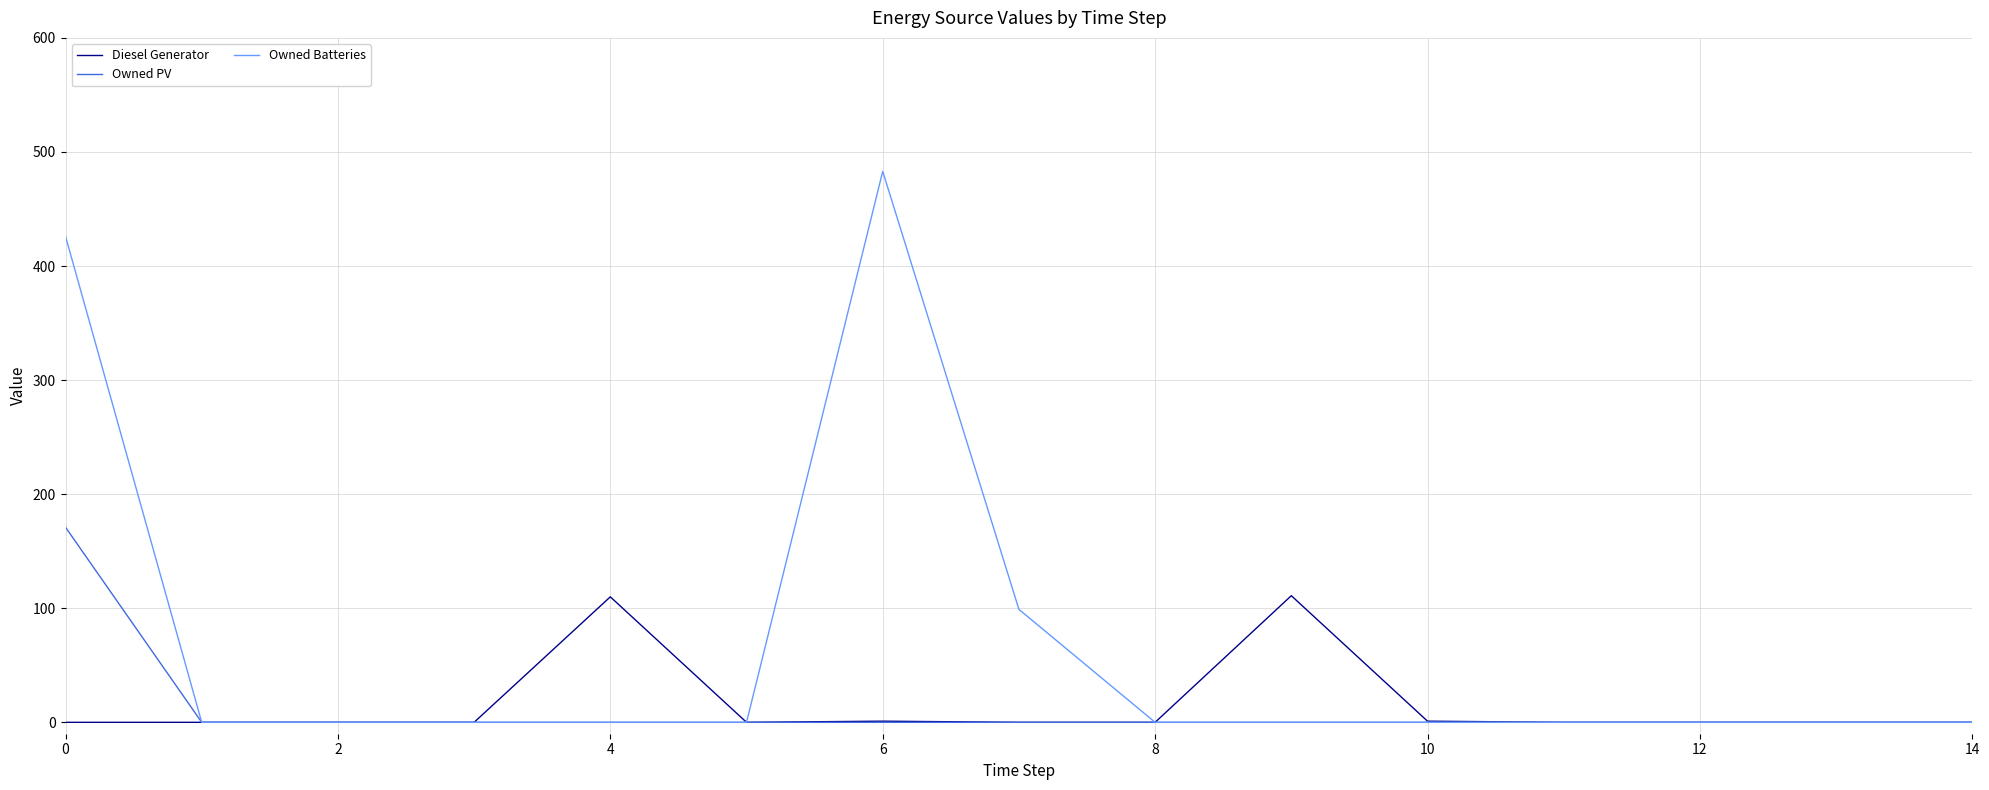

Which series has the largest total across all categories?

Owned Batteries